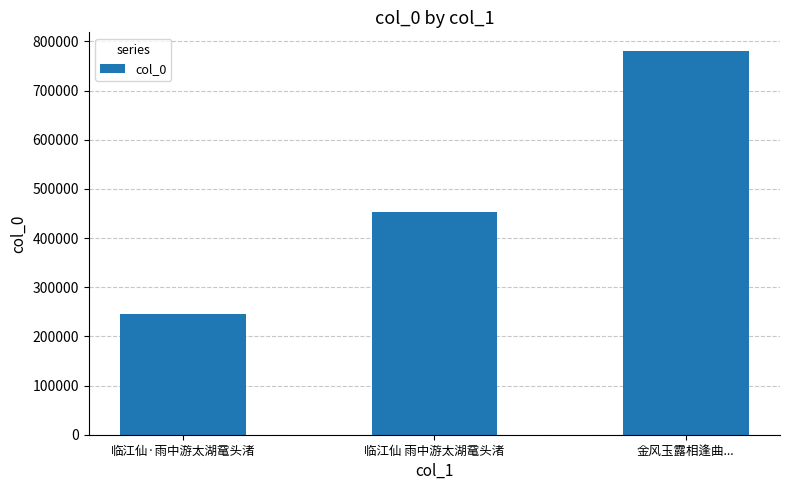

How many bars are there in total?

3